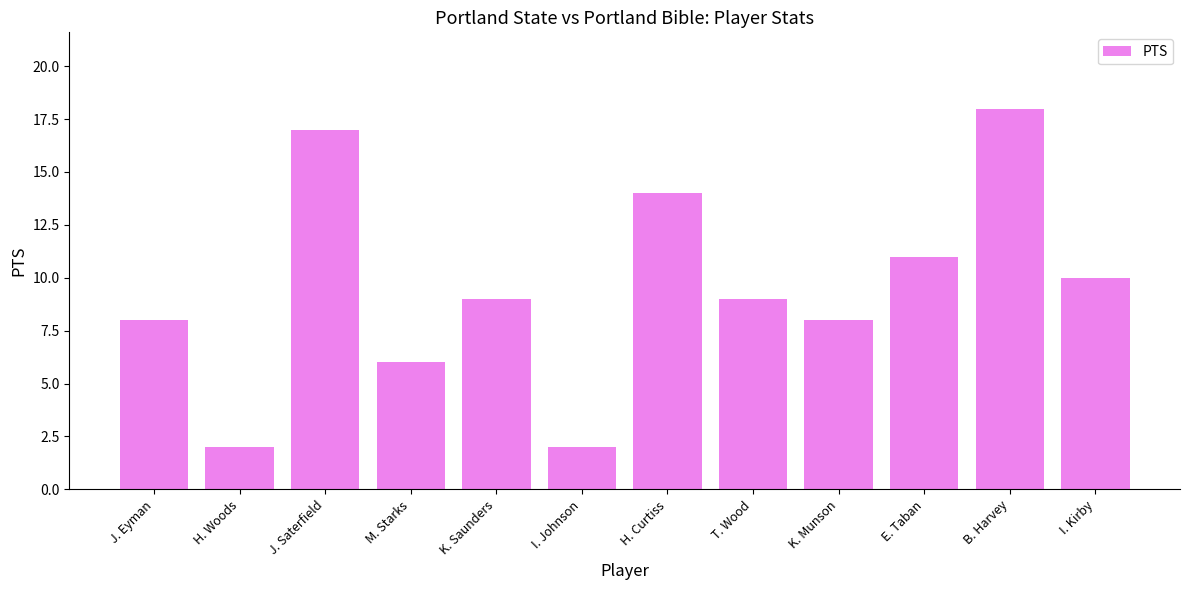

What value does the data have at M. Starks, to the nearest 10?

10